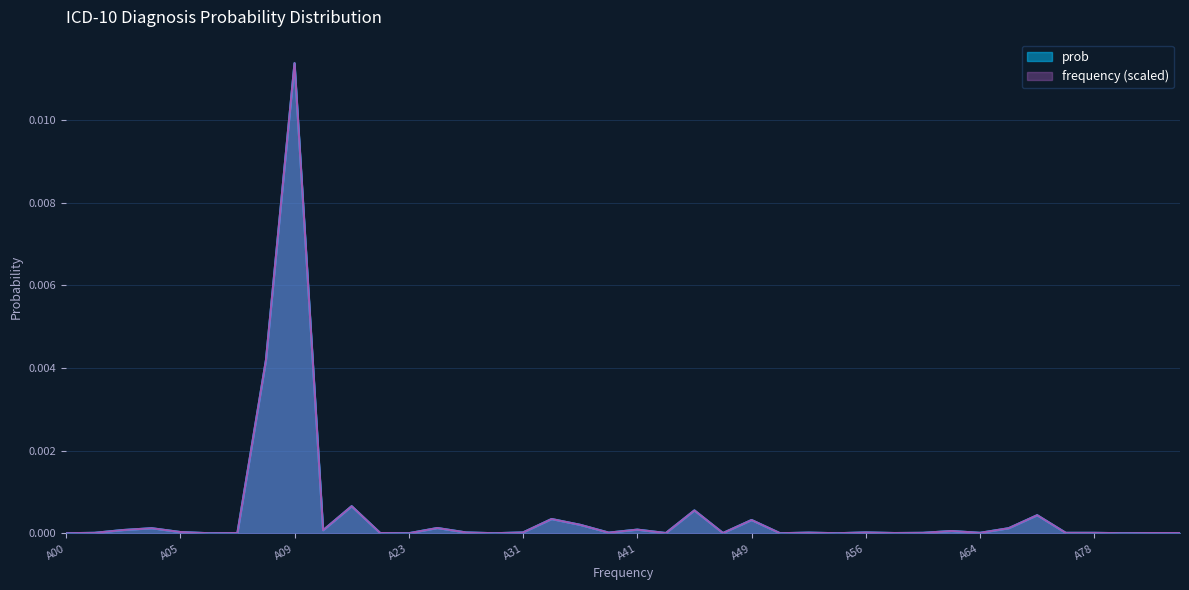

Is it true that the value at A26 is 0.0?

False